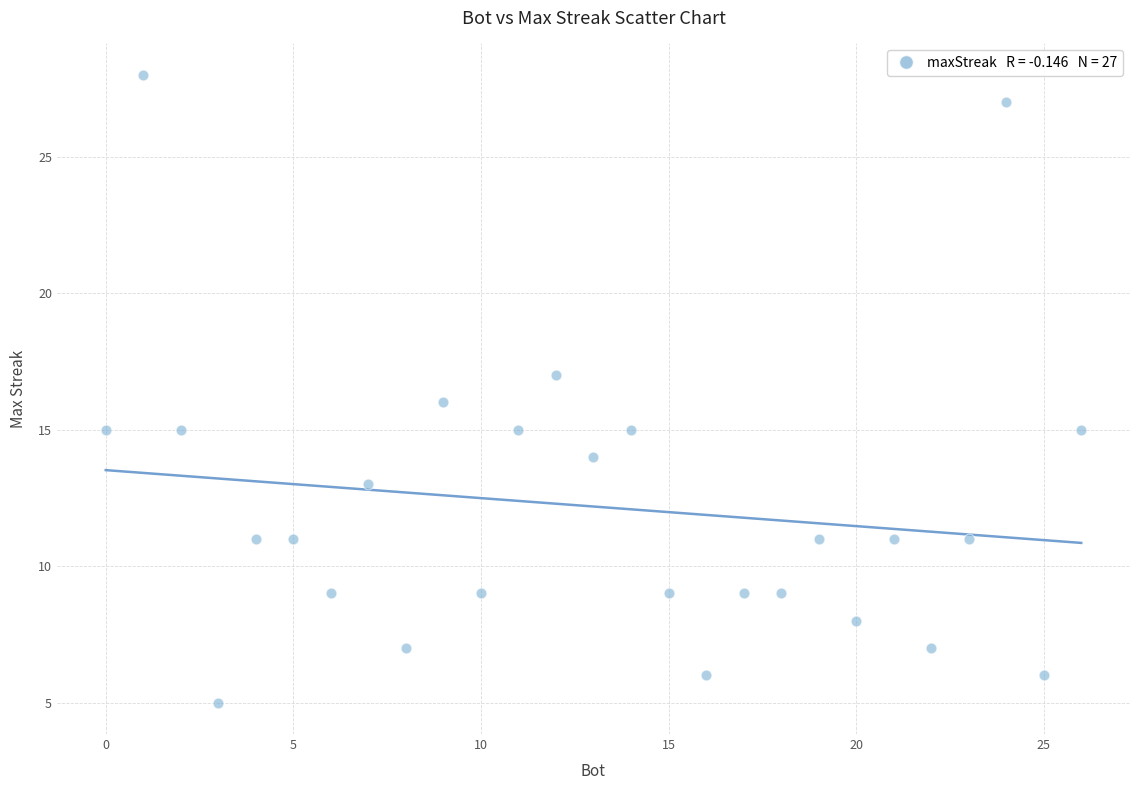

What is the range of Y values (max minus min)?

23